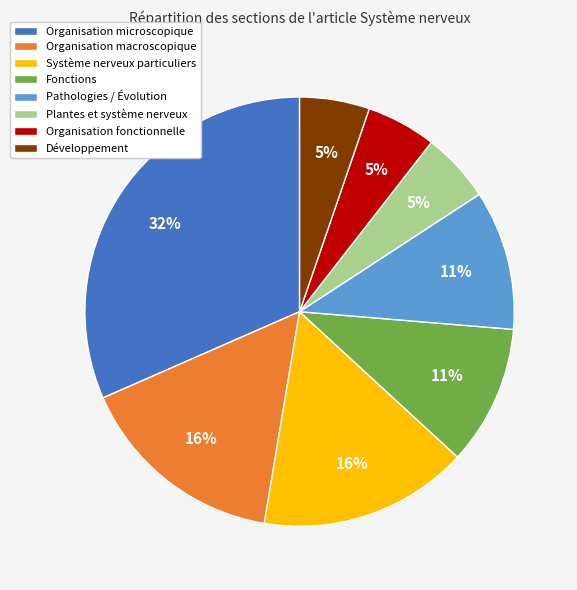

Between Organisation macroscopique and Organisation microscopique, which is larger?

Organisation microscopique